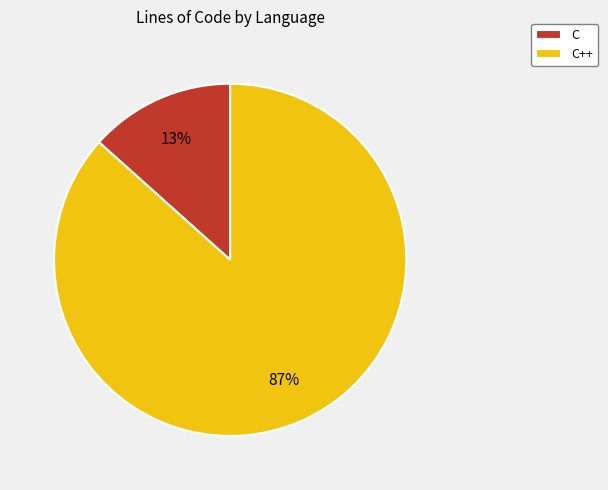

What is the largest slice in the pie chart?

C++